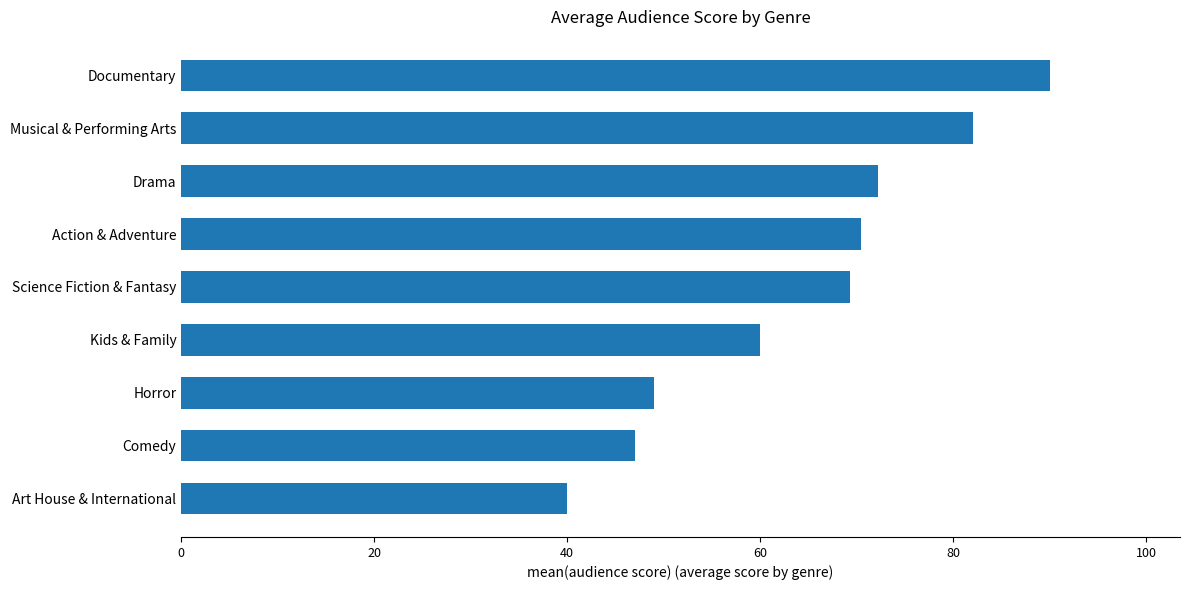

Between Science Fiction & Fantasy and Art House & International, which is larger?

Science Fiction & Fantasy